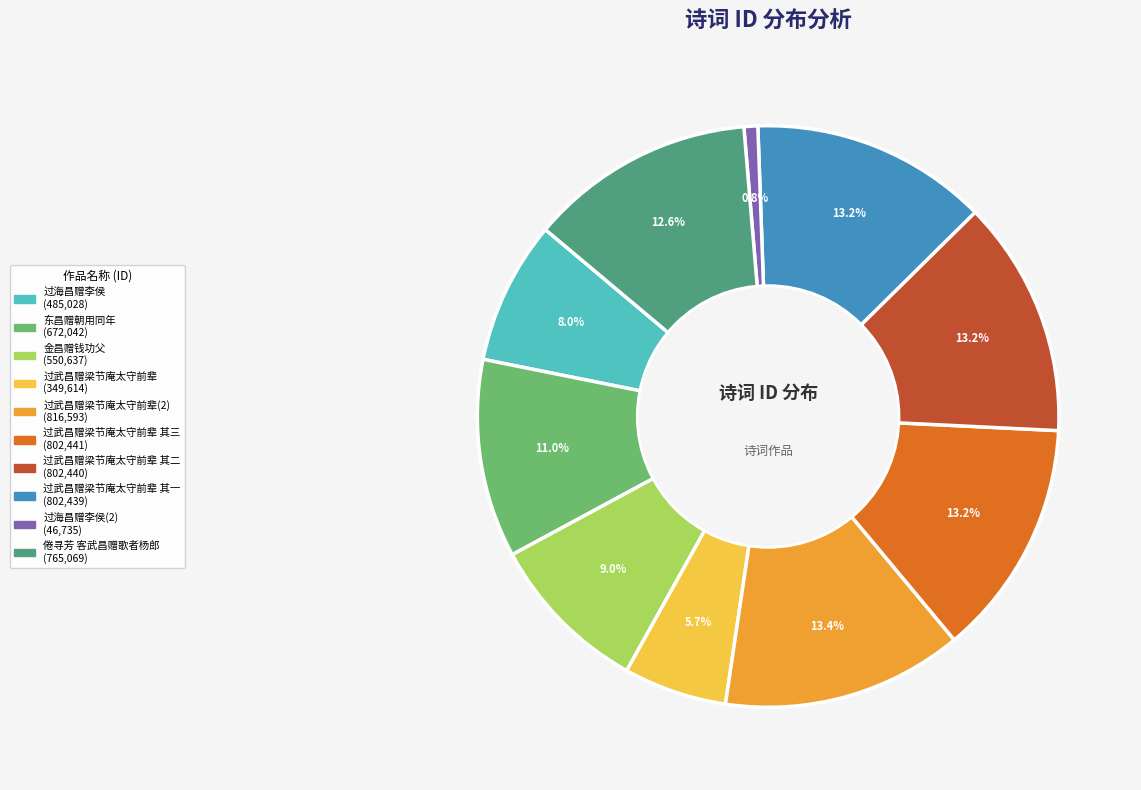

How many slices are in this pie chart?

10